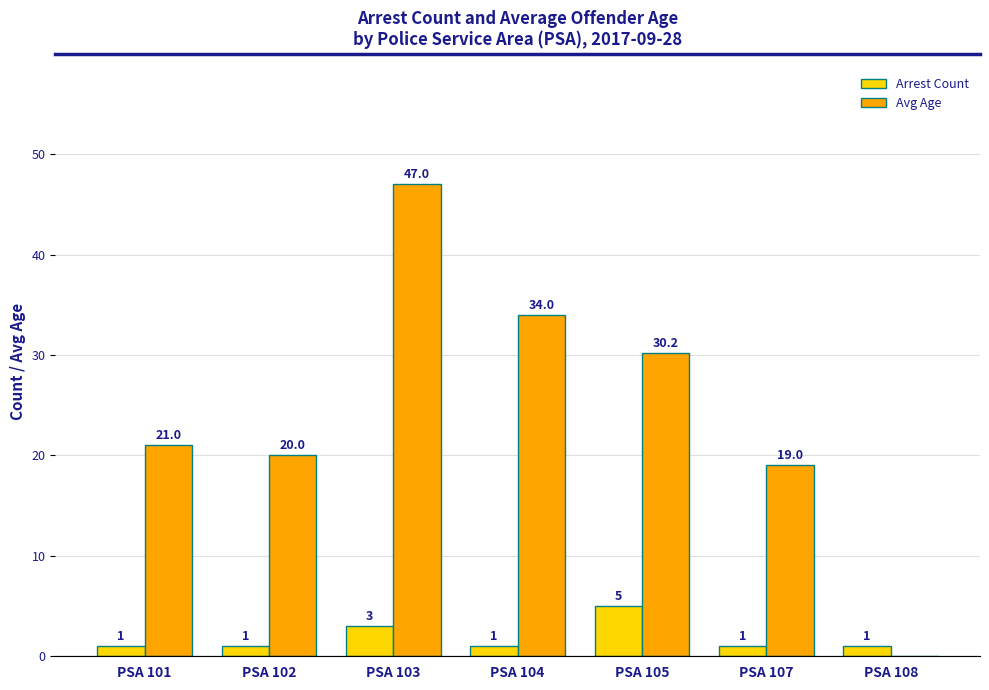

Which series has the largest total across all categories?

Avg Age